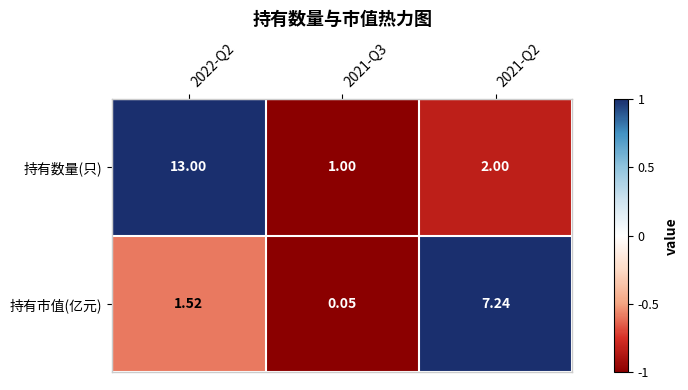

Rank the series by their maximum value, from highest to lowest.

持有数量(只), 持有市值(亿元)